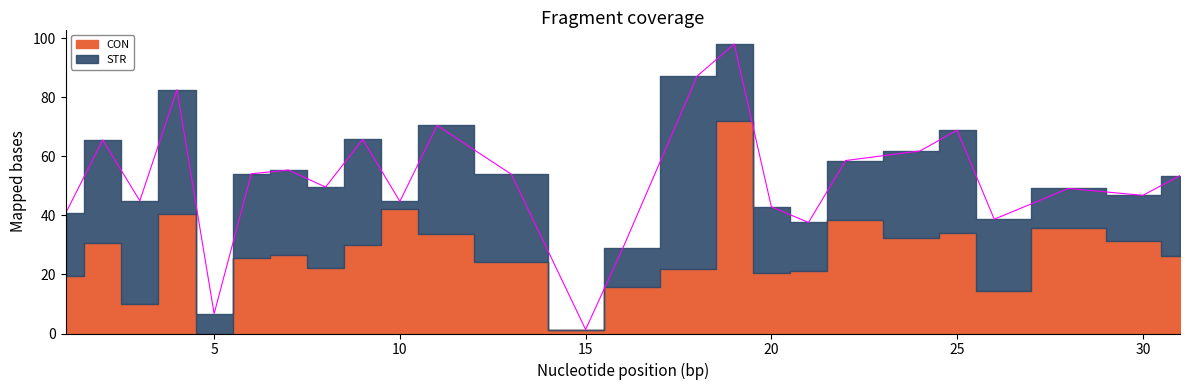

Which series has the largest range (max minus min)?

CON